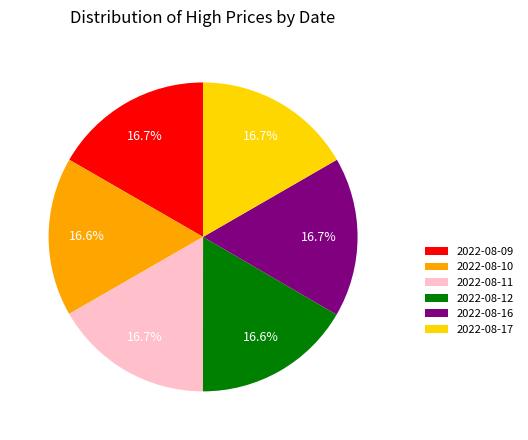

What percentage is the 2022-08-10 slice, to the nearest percent?

17%